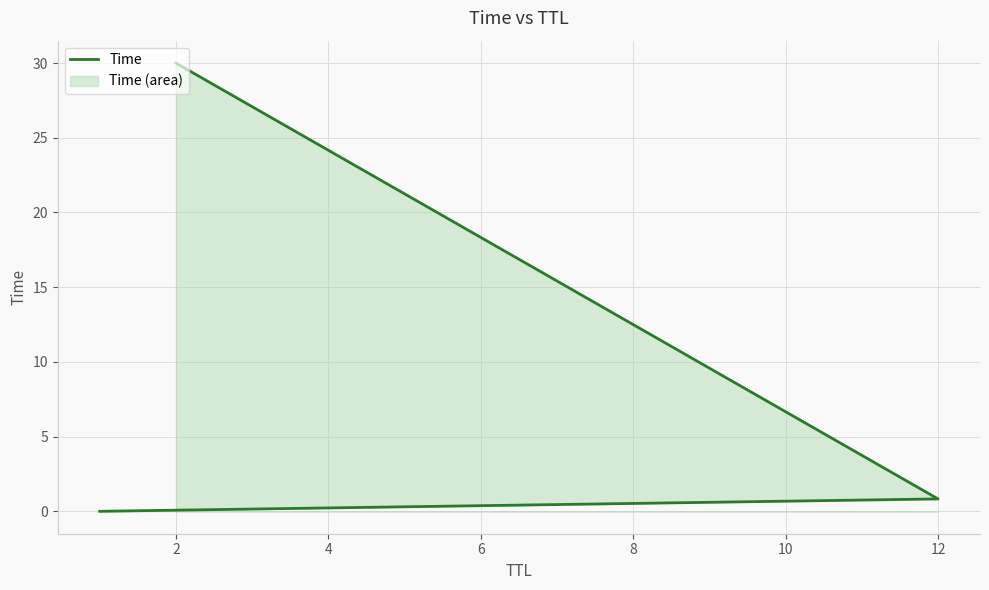

The value at 12 is 1.3. True or false?

False